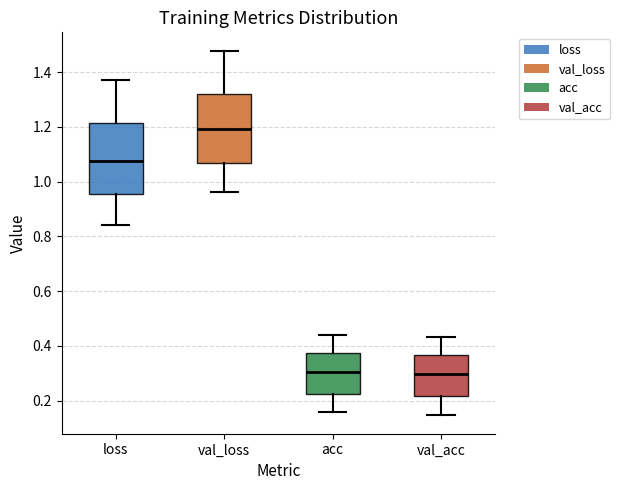

Reading left to right, read every box against the y-axis: the position of its median line, the range the box covers, and the ends of its whiskers. The values are not printed on the chart, so give them approximately, as read against the axis.

loss: median 1.08, box 0.96 to 1.22, whiskers 0.84 to 1.38
val_loss: median 1.20, box 1.06 to 1.32, whiskers 0.96 to 1.48
acc: median 0.30, box 0.22 to 0.38, whiskers 0.16 to 0.44
val_acc: median 0.30, box 0.22 to 0.36, whiskers 0.14 to 0.44